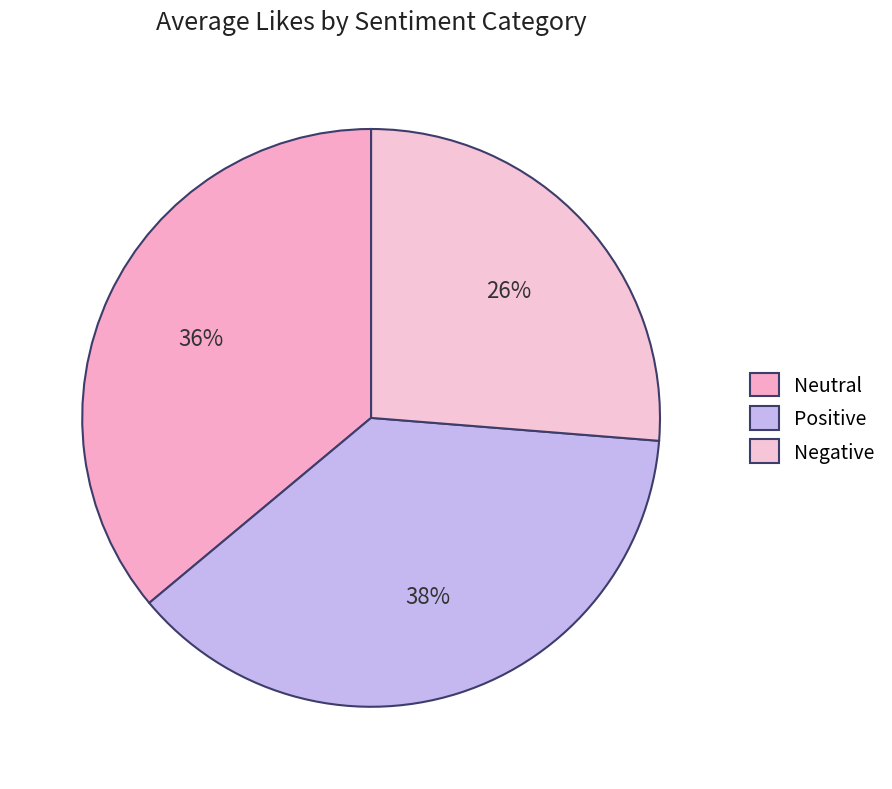

Which has a higher value, Negative or Positive?

Positive